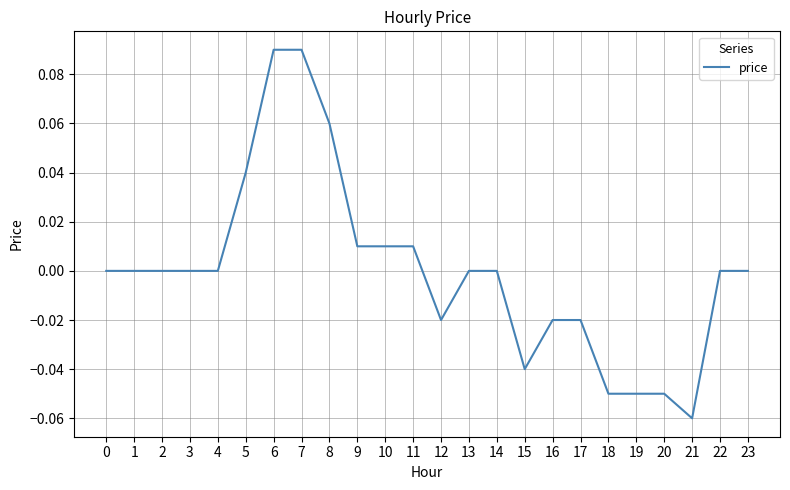

Does the chart have visible grid lines?

Yes